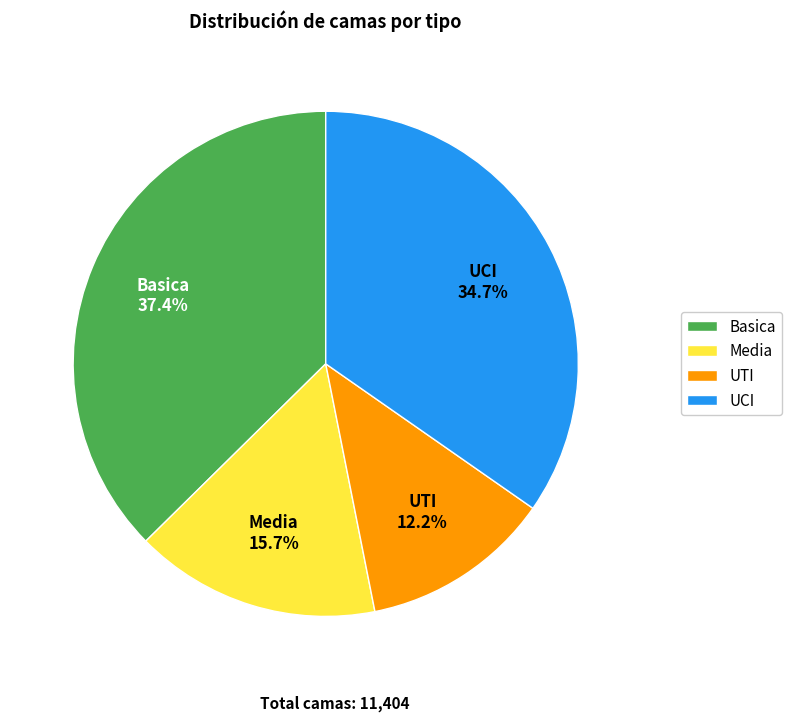

Is the sum of Basica and Media greater than half?

Yes